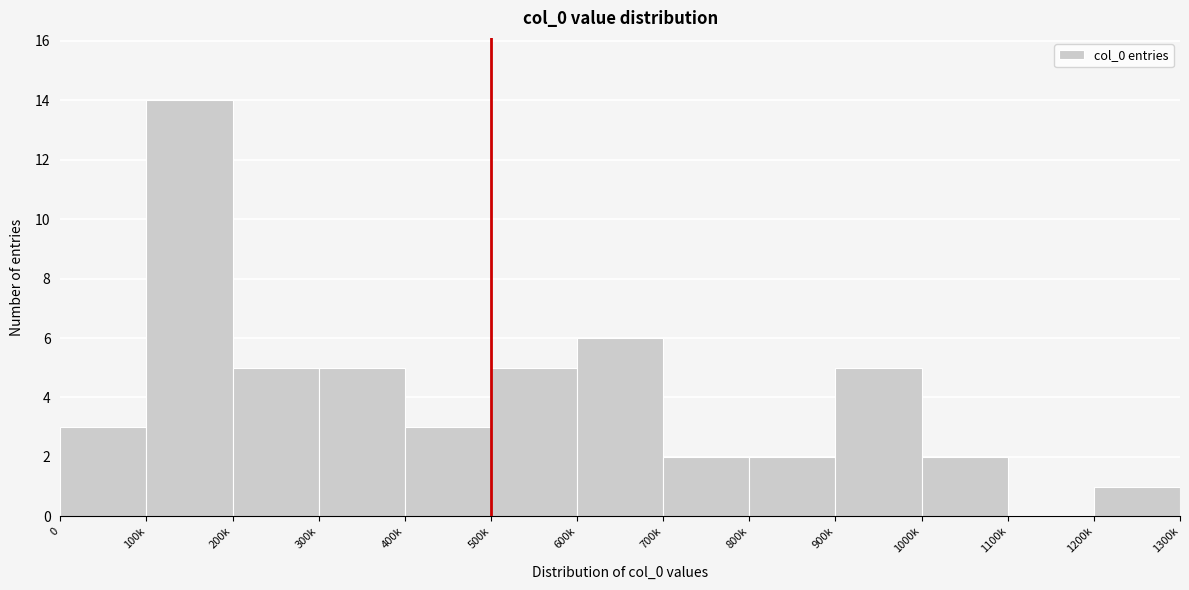

Reading right to left, extract all data points from this chart.

1200k=1	1100k=0	1000k=2	900k=5	800k=2	700k=2	600k=6	500k=5	400k=3	300k=5	200k=5	100k=14	0=3